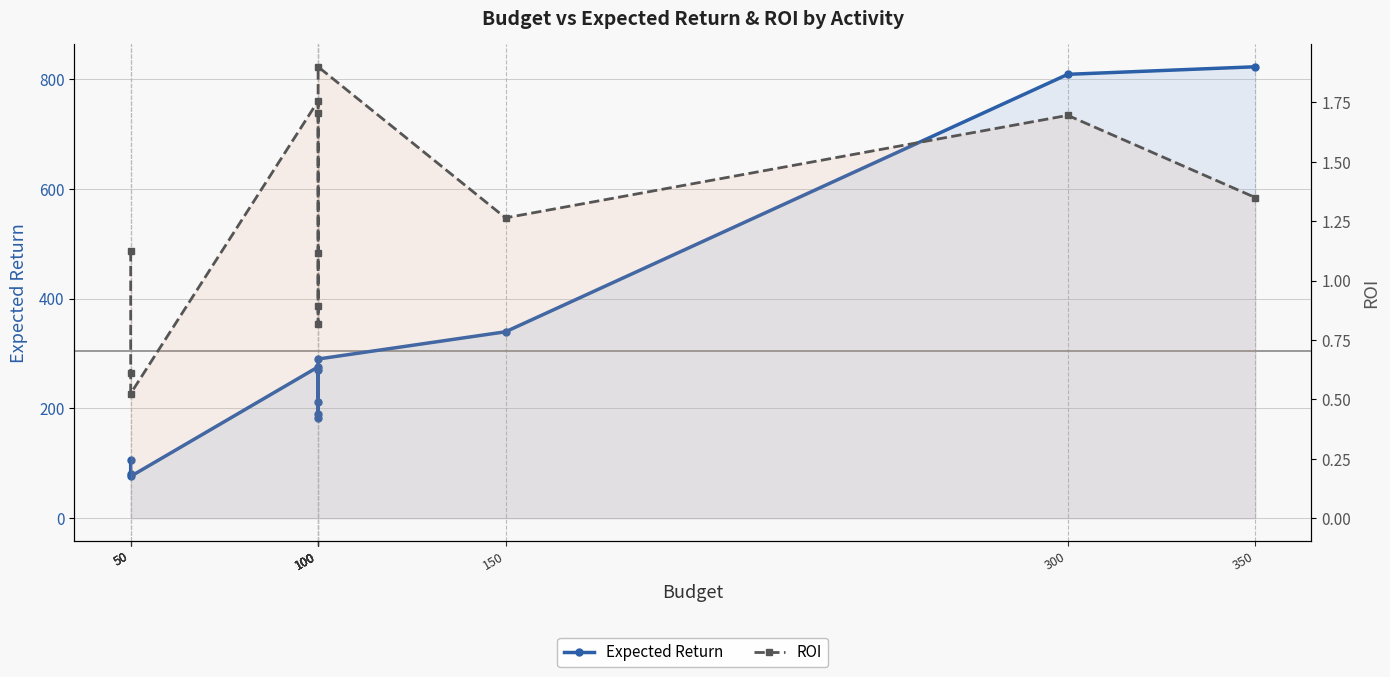

Read the Expected Return value at 100.

181.8